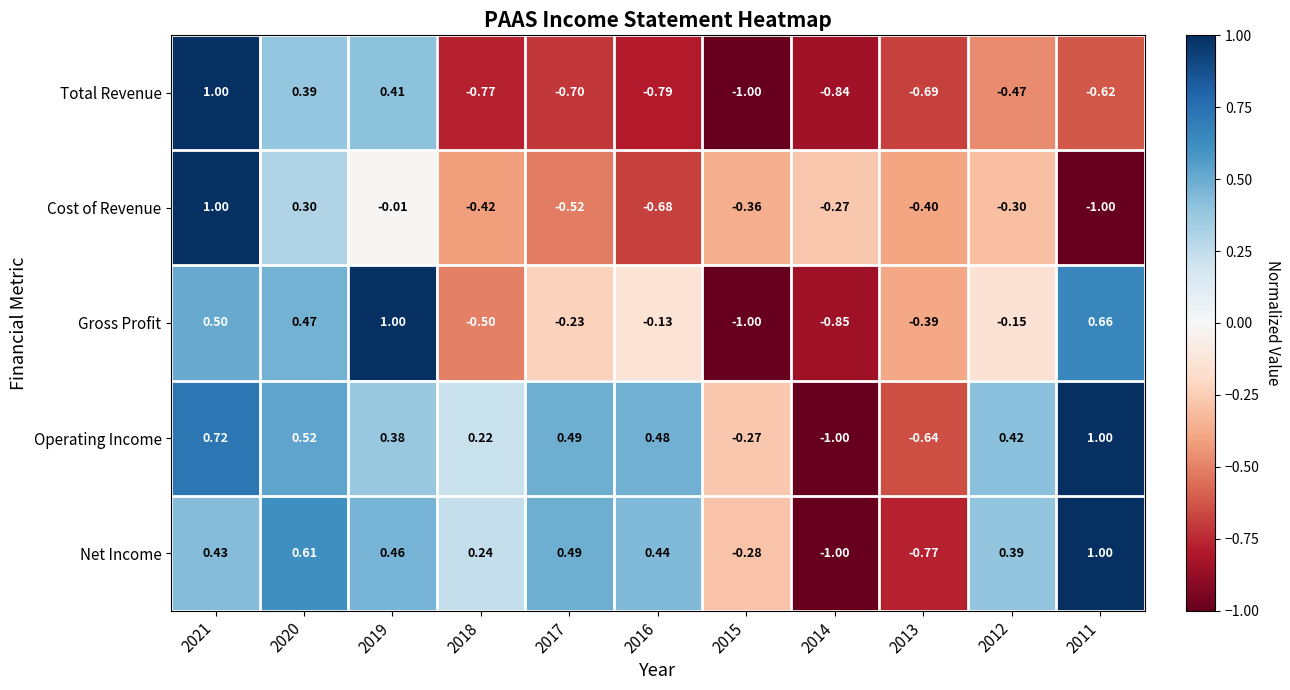

Which series changed the most between 2016 and 2011?

Gross Profit